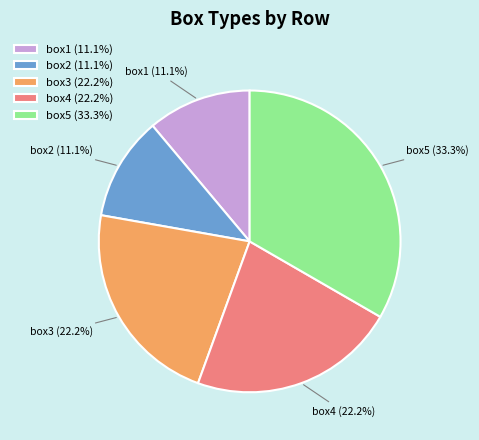

Which has a higher value, box3 or box1?

box3